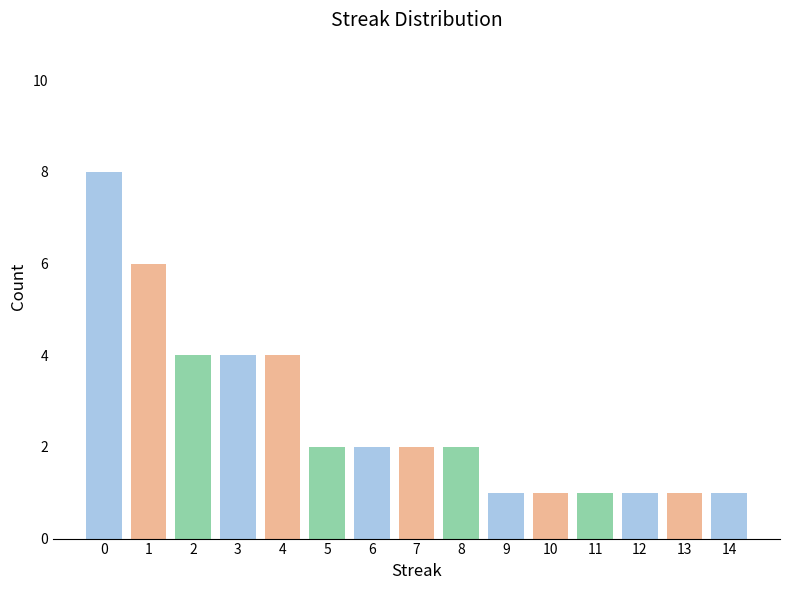

Approximately how many times larger is the value at 4 compared to 6?

2.0